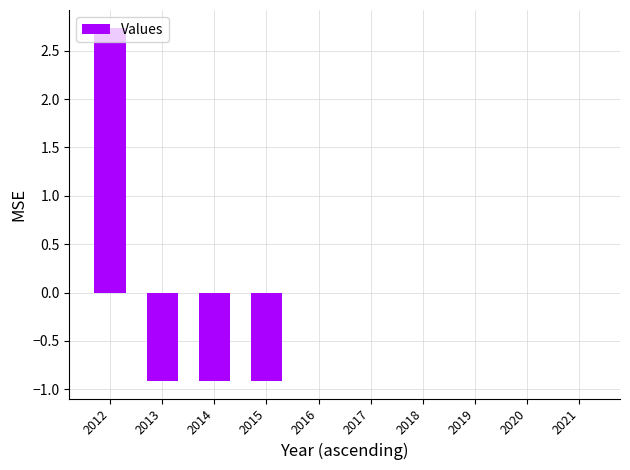

Count the number of data series in this chart.

1